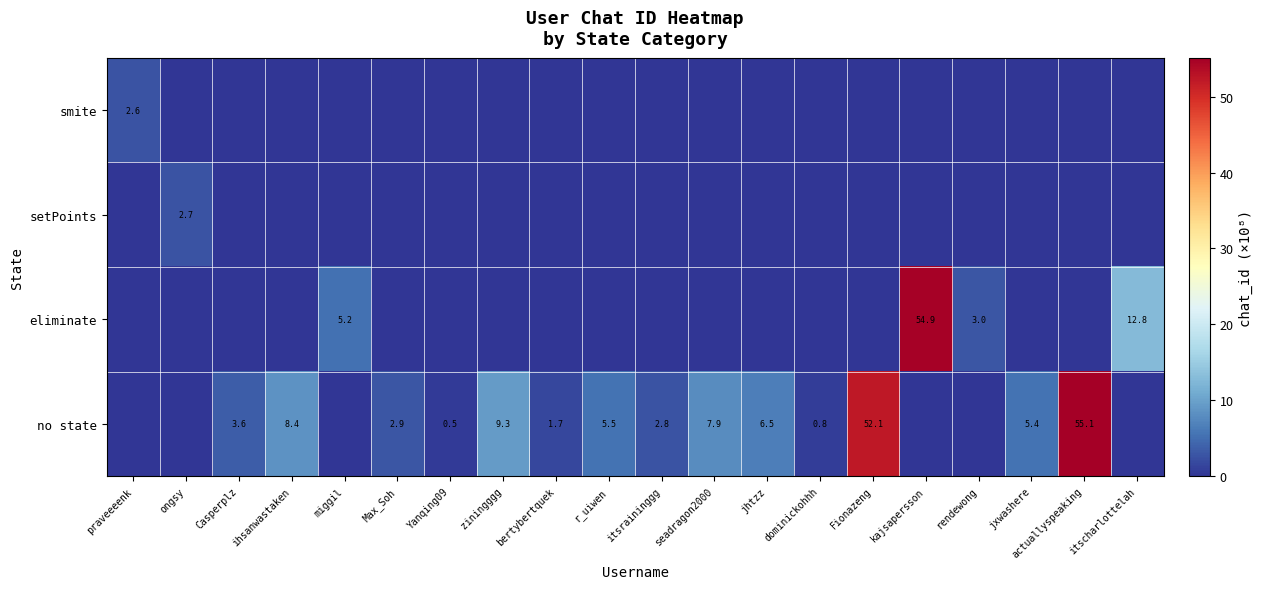

The no state series shows 9.3 at ziningggg. True or false?

True